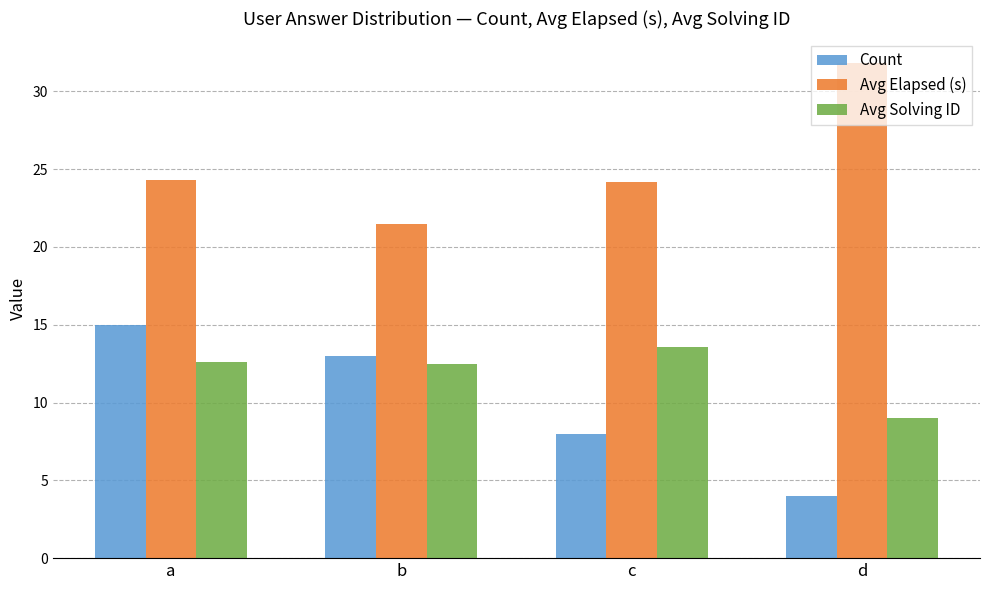

Is it true that Avg Solving ID equals 9.0 at d?

True